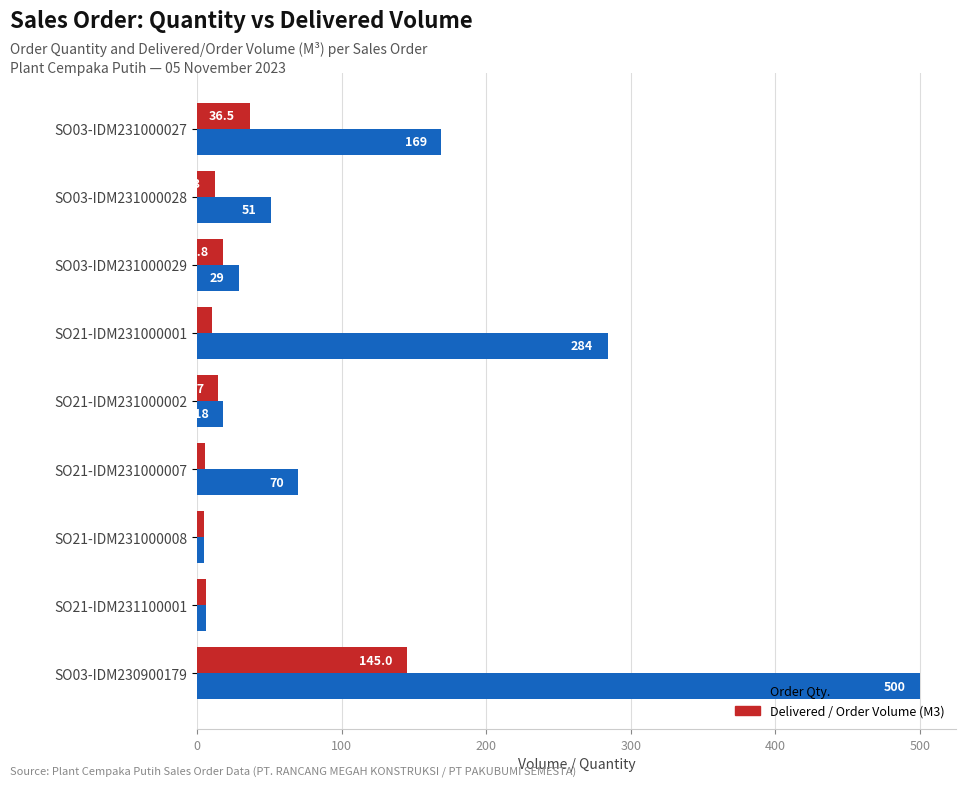

At which category is the sum across all series the highest?

SO03-IDM230900179